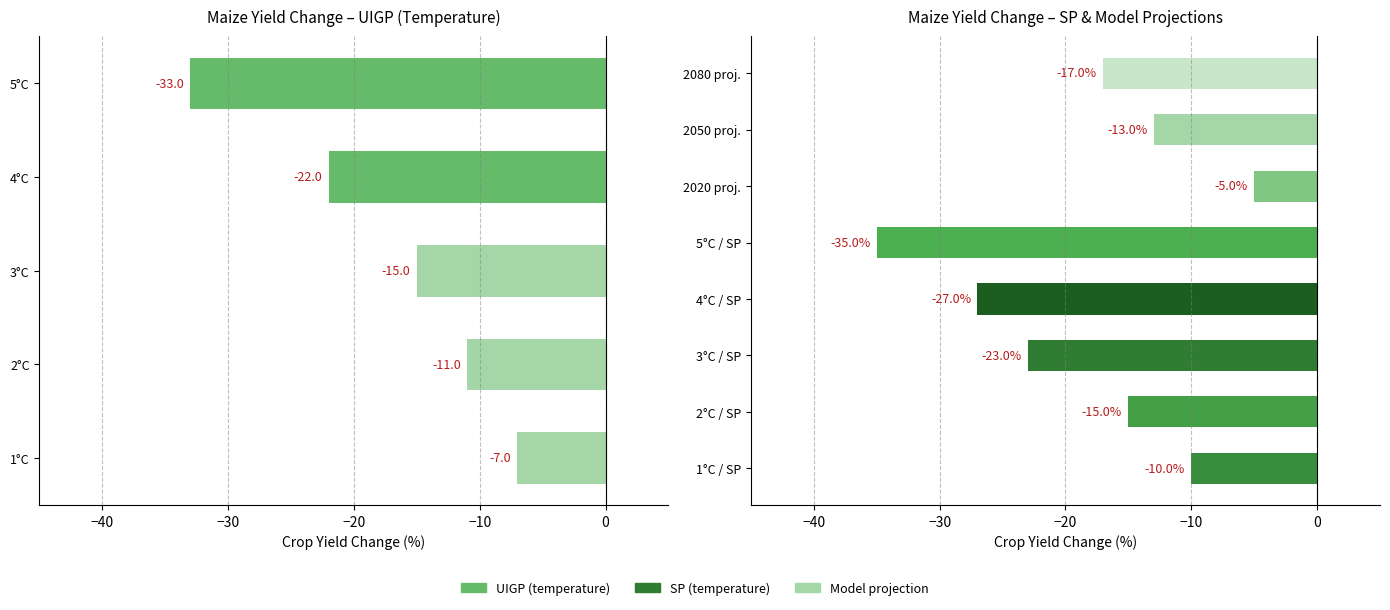

Does the chart contain stacked bars?

No